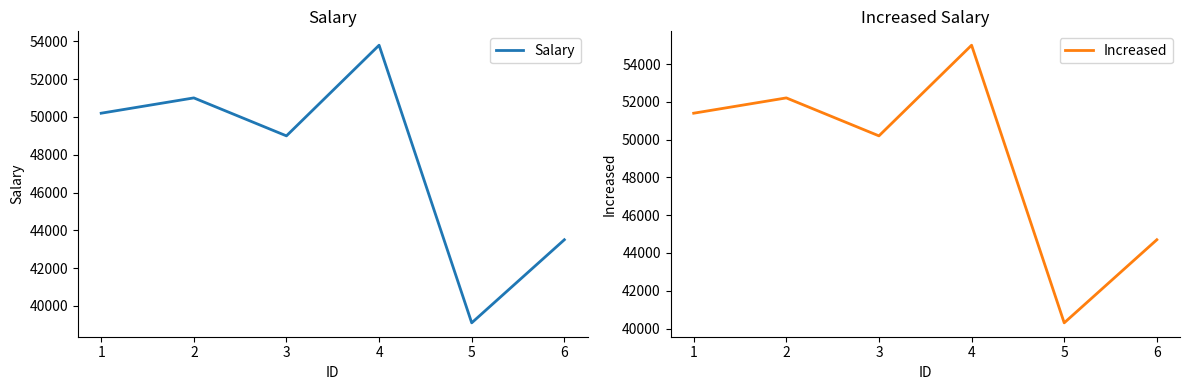

True or false: Salary and Increased intersect in this chart.

False